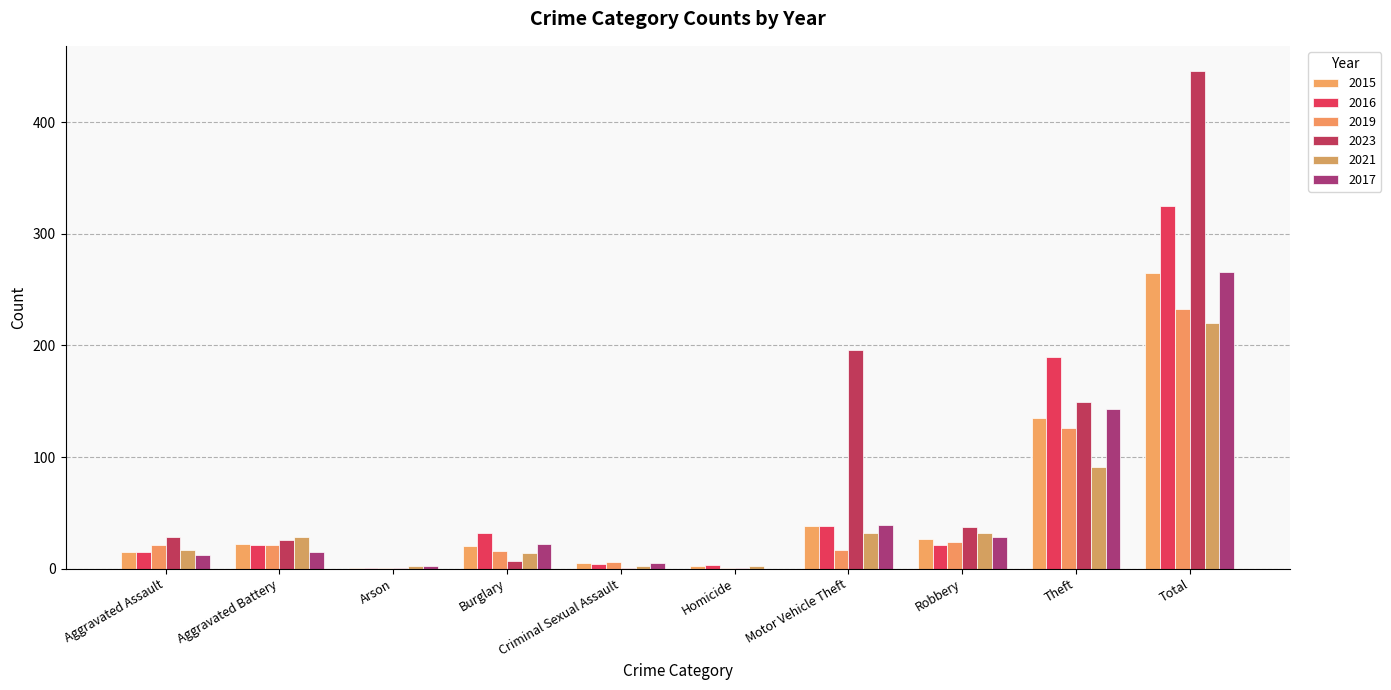

Where is 2016 nearest to the value 163?

Theft